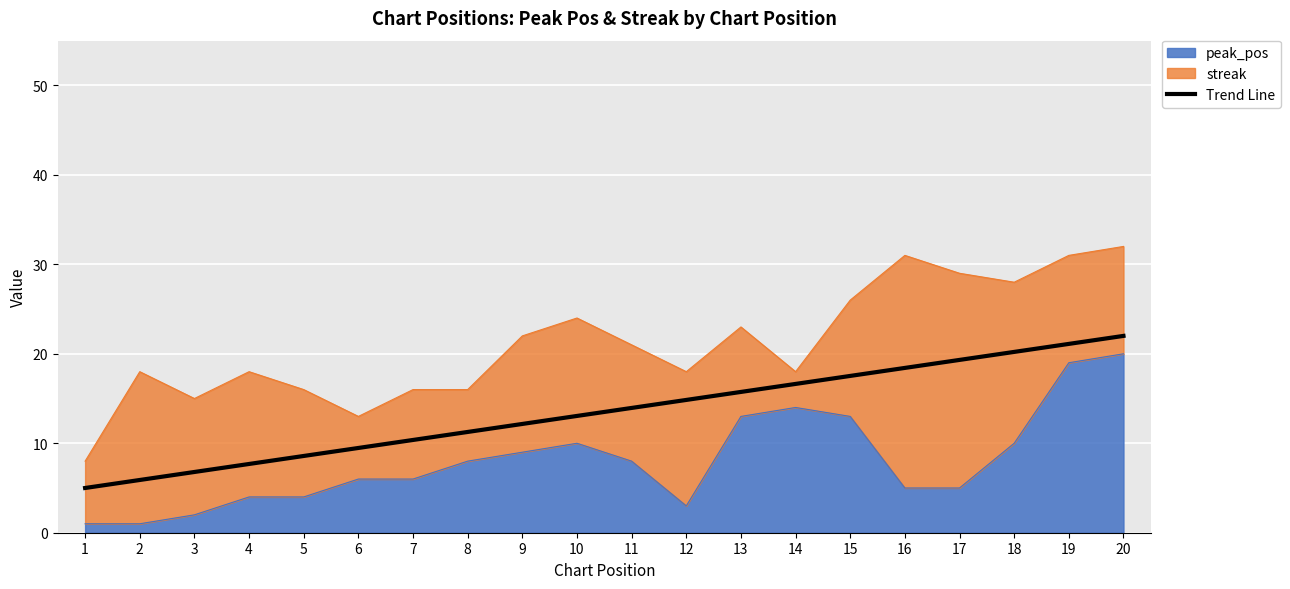

What is the average value?

13.5